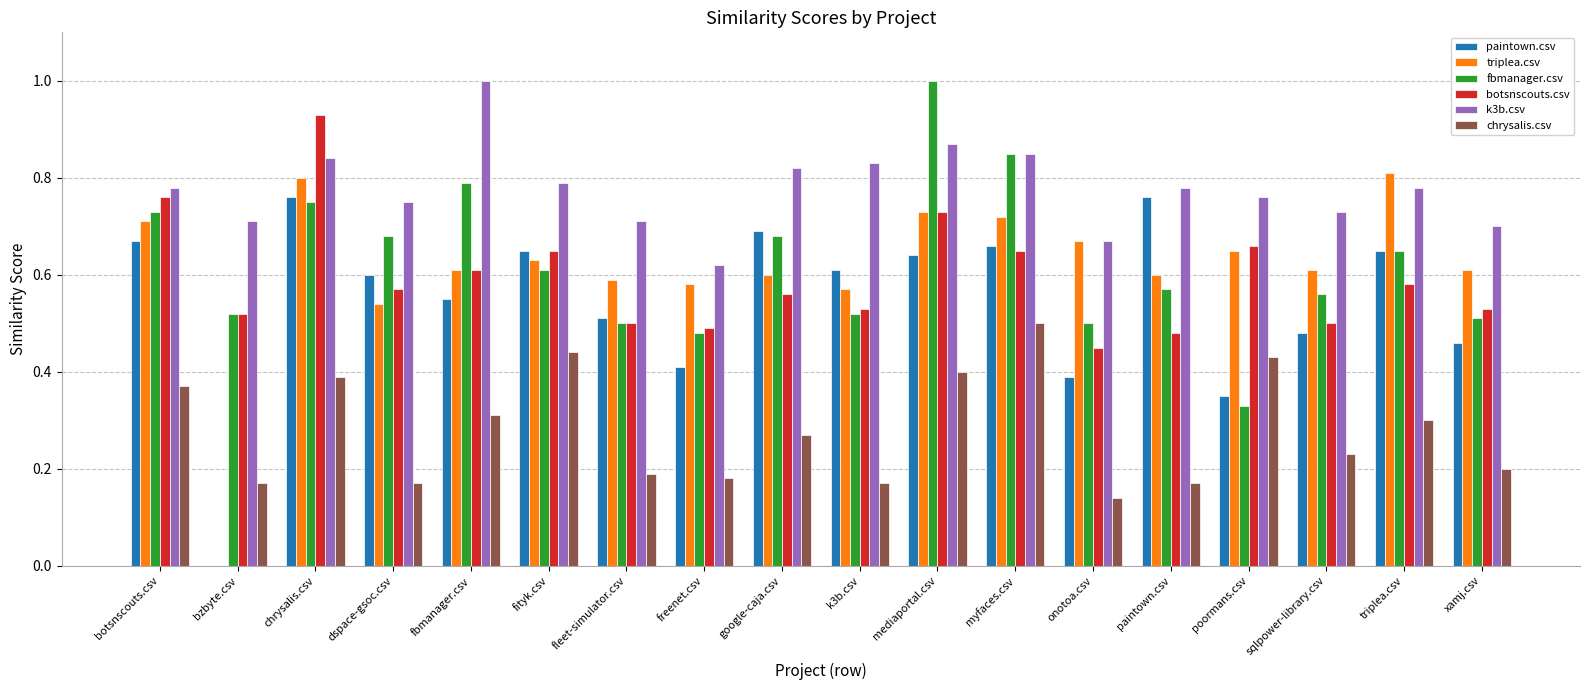

Which series changed the most between bzbyte.csv and poormans.csv?

triplea.csv